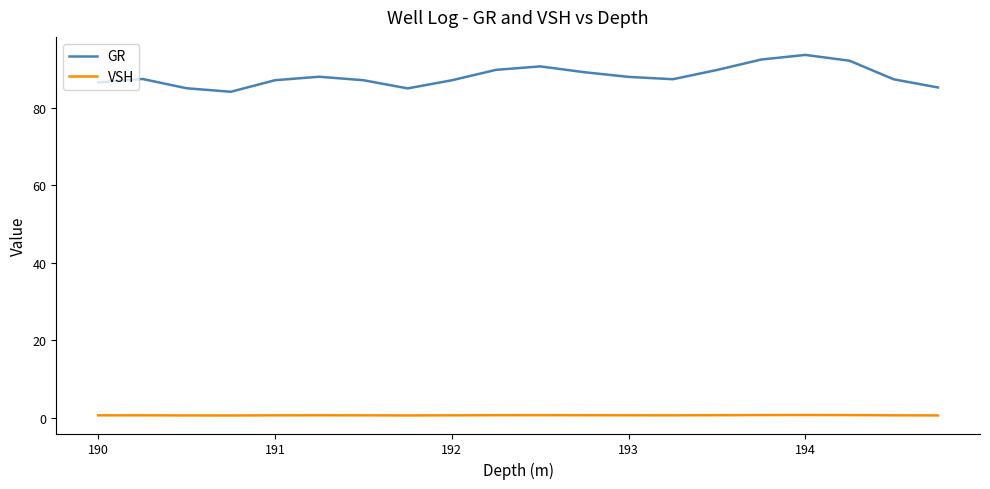

True or false: VSH and GR intersect in this chart.

False